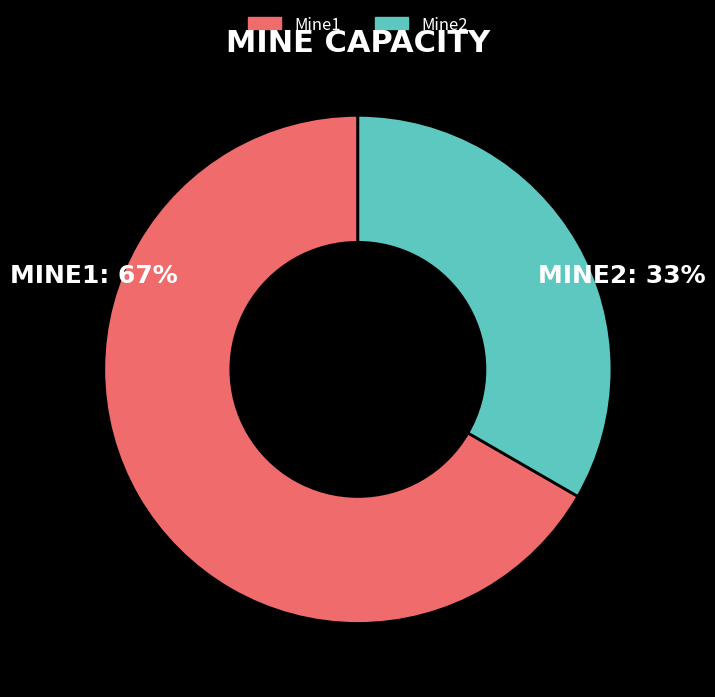

Combined, do Mine2 and Mine1 account for over 50%?

Yes